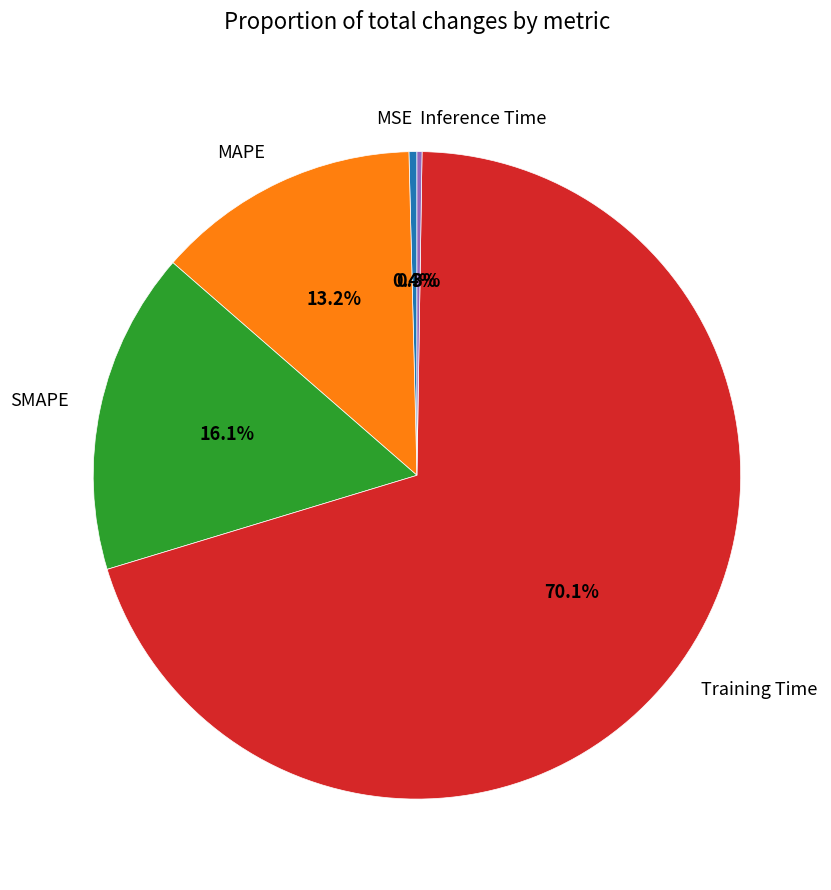

Which category has the biggest portion of the pie?

Training Time